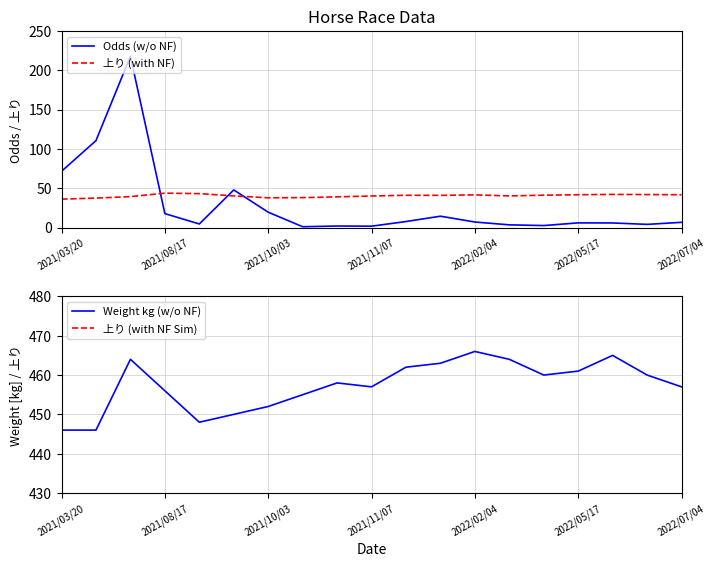

True or false: Odds (w/o NF) and 上り (with NF) intersect in this chart.

True